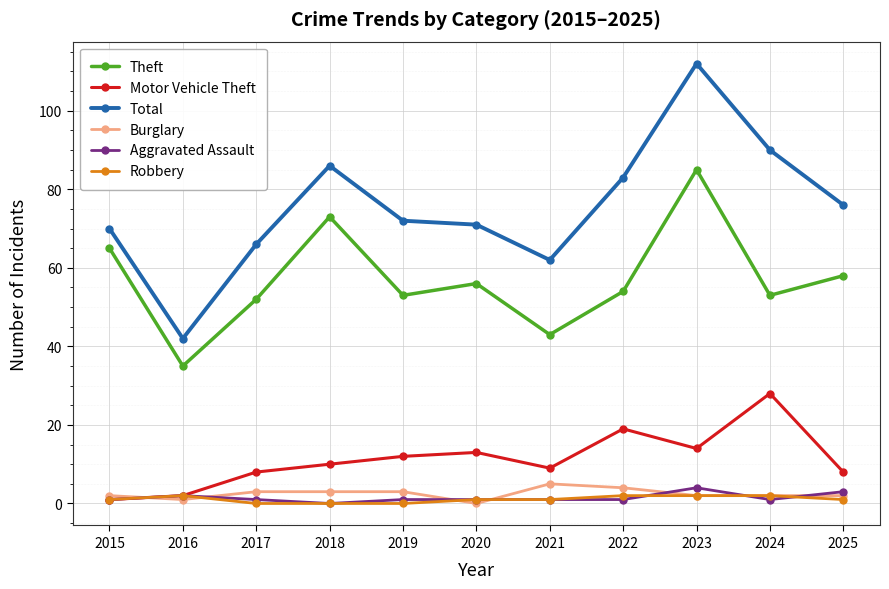

True or false: Total and Robbery intersect in this chart.

False